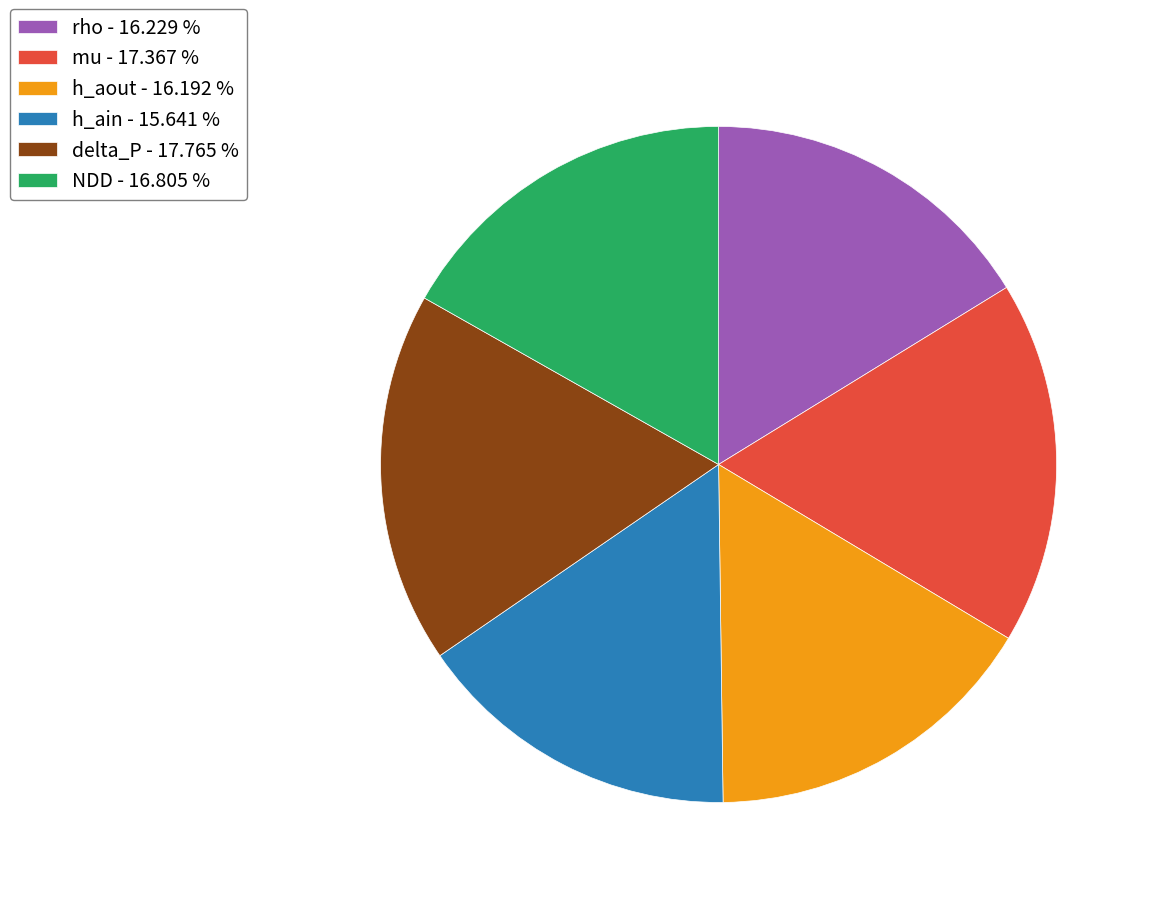

How many slices are in this pie chart?

6